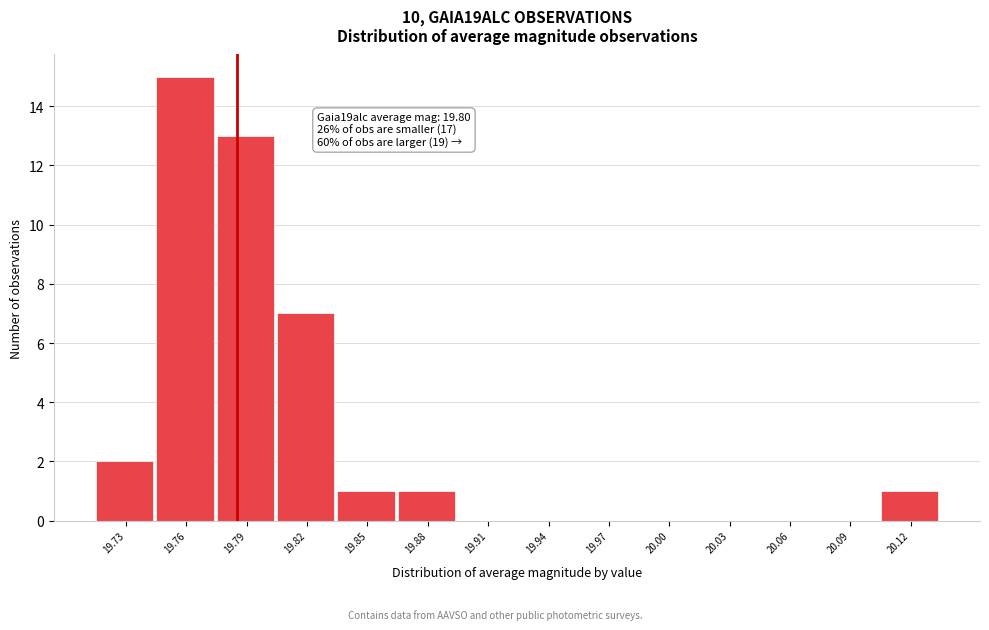

Reading right to left, transcribe all the data shown in this chart.

20.12=1	20.09=0	20.06=0	20.03=0	20.00=0	19.97=0	19.94=0	19.91=0	19.88=1	19.85=1	19.82=7	19.79=13	19.76=15	19.73=2